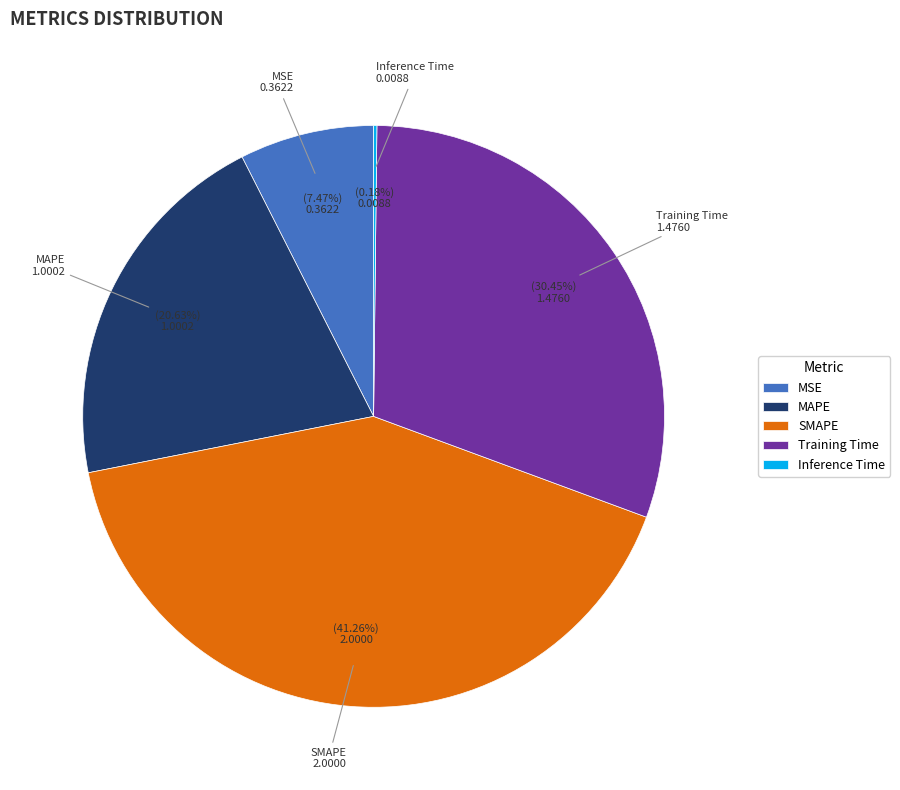

True or false: SMAPE accounts for 34% of the total.

False